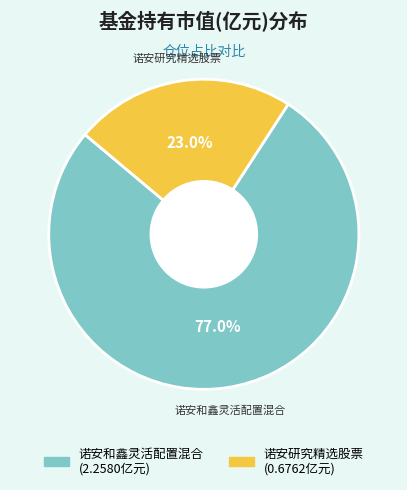

Which has a higher value, 诺安研究精选股票 or 诺安和鑫灵活配置混合?

诺安和鑫灵活配置混合